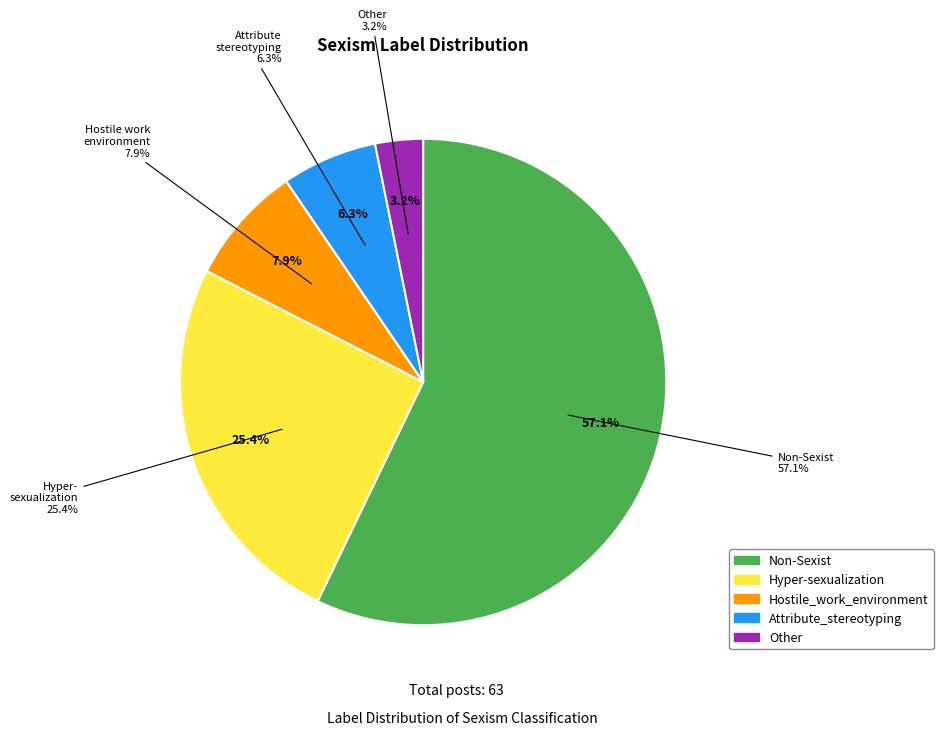

True or false: Hyper-sexualization accounts for 13% of the total.

False